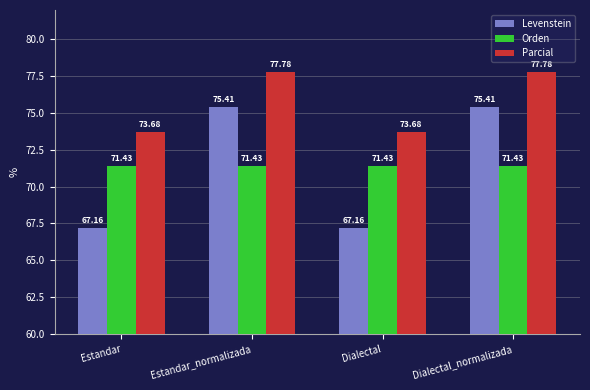

At how many categories does at least one series exceed 69?

4